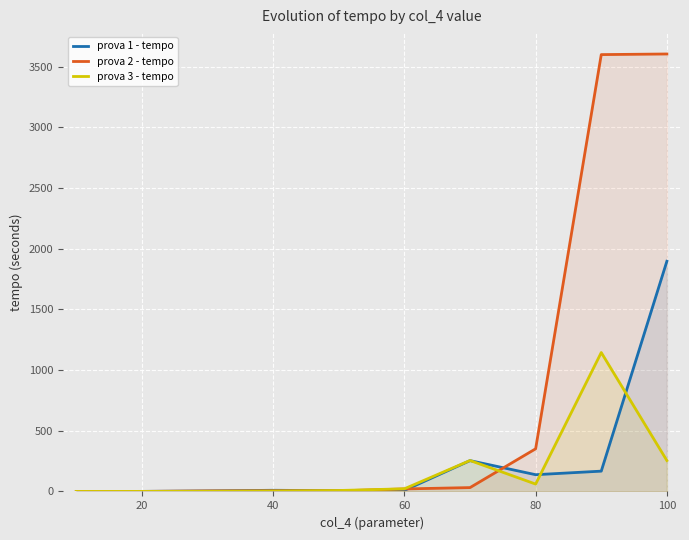

What are all the series names shown in the legend?

prova 1 - tempo, prova 2 - tempo, prova 3 - tempo